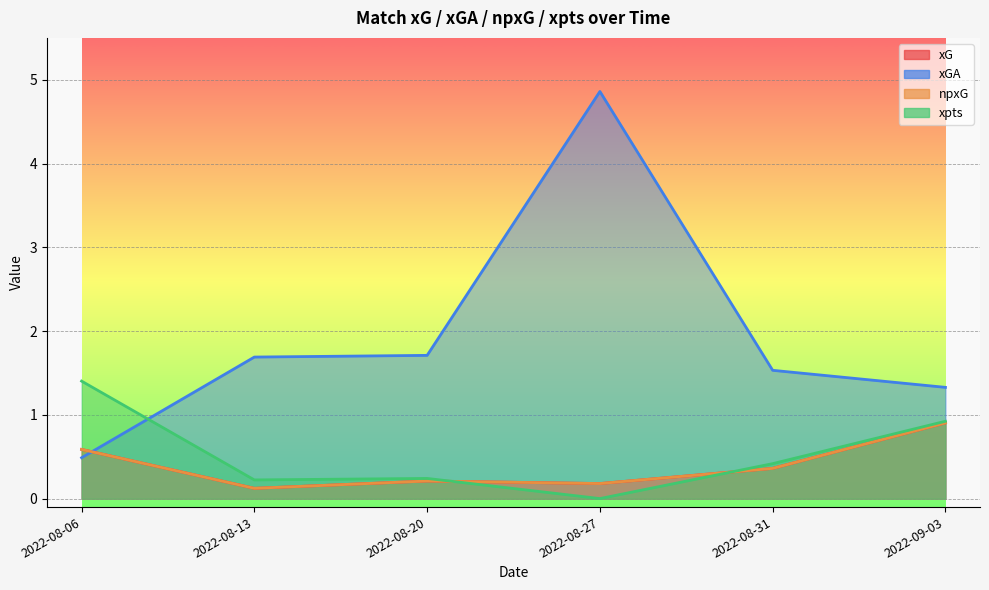

True or false: npxG and xGA intersect in this chart.

True